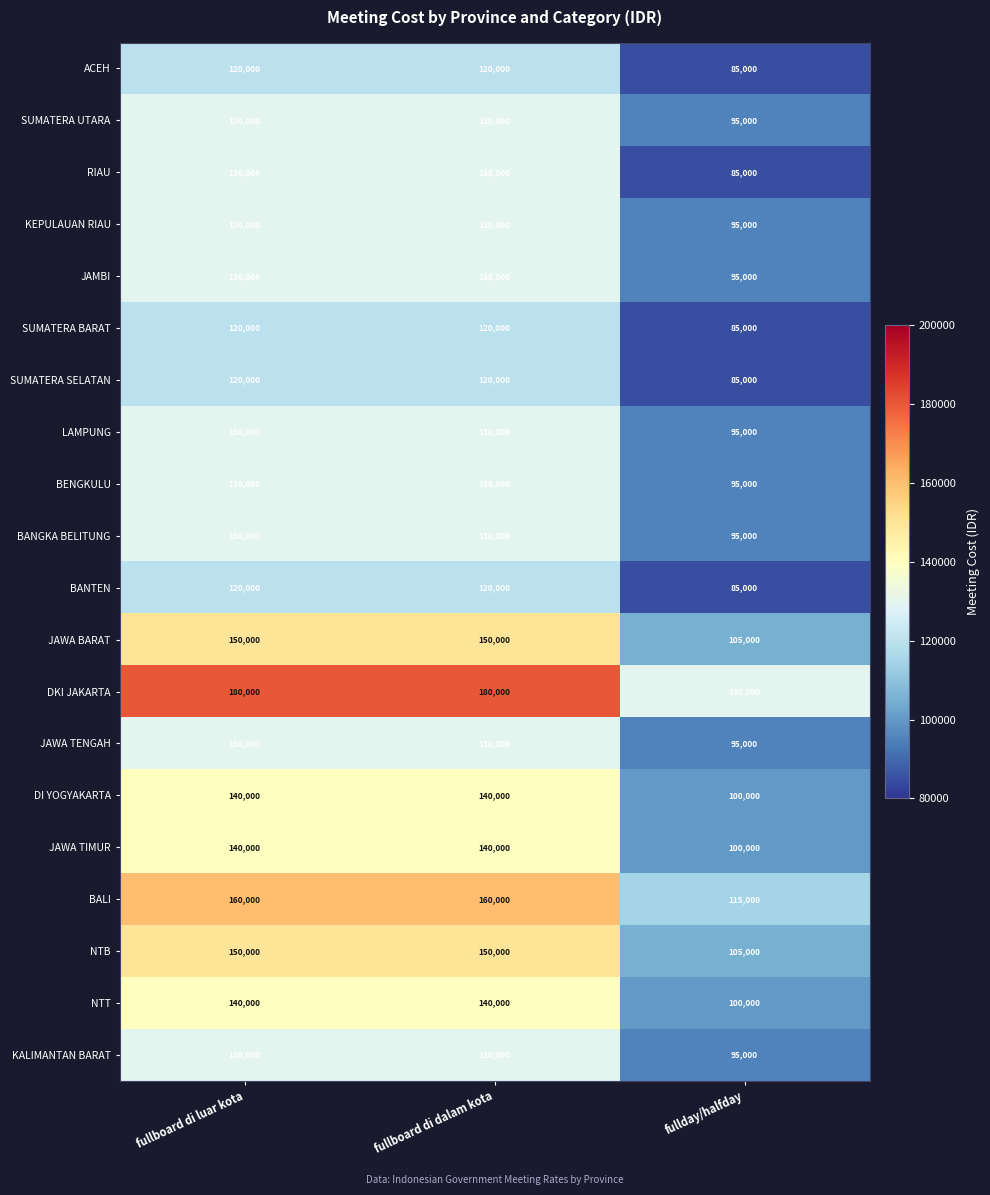

True or false: JAWA TIMUR has a value of 65716 at fullday/halfday.

False